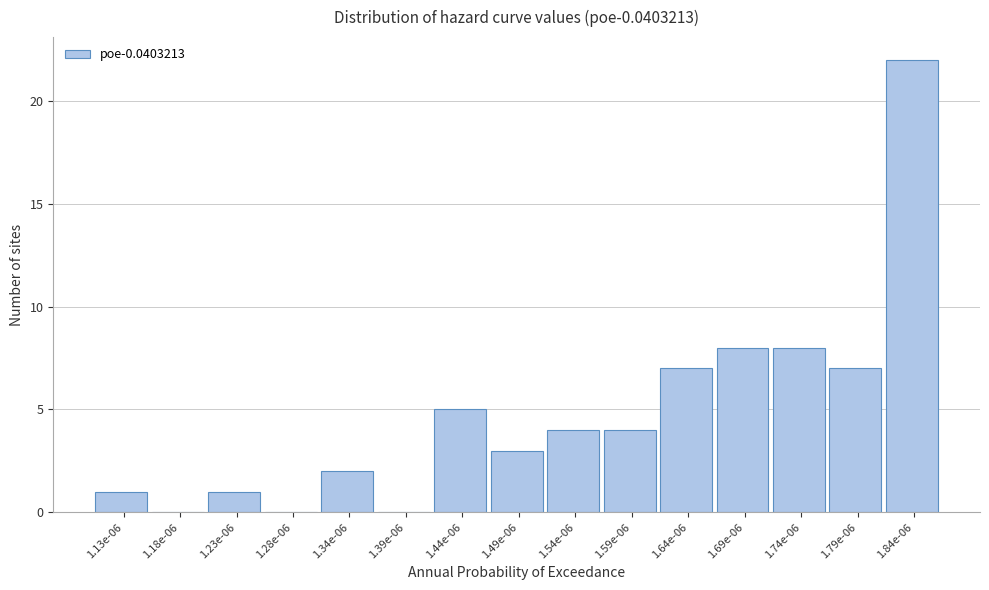

Reading left to right, list all the values displayed in this chart.

1.13e-06=1	1.18e-06=0	1.23e-06=1	1.28e-06=0	1.34e-06=2	1.39e-06=0	1.44e-06=5	1.49e-06=3	1.54e-06=4	1.59e-06=4	1.64e-06=7	1.69e-06=8	1.74e-06=8	1.79e-06=7	1.84e-06=22